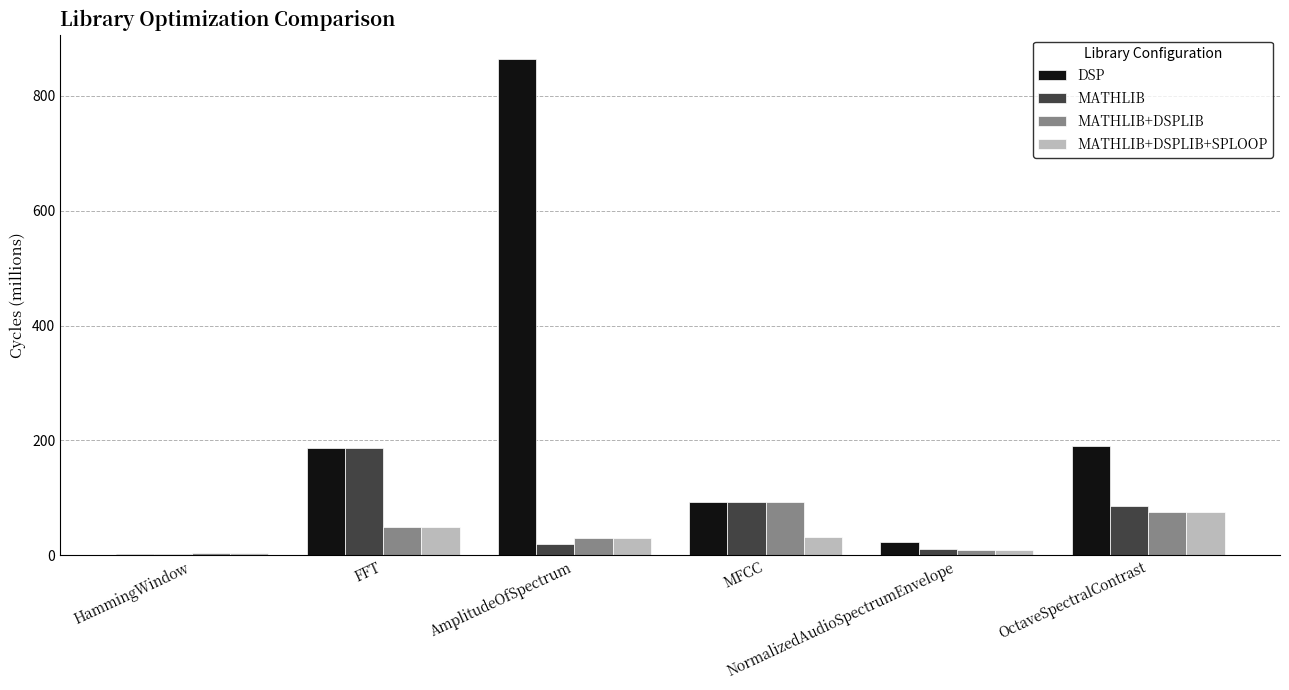

Which series has the largest total across all categories?

DSP